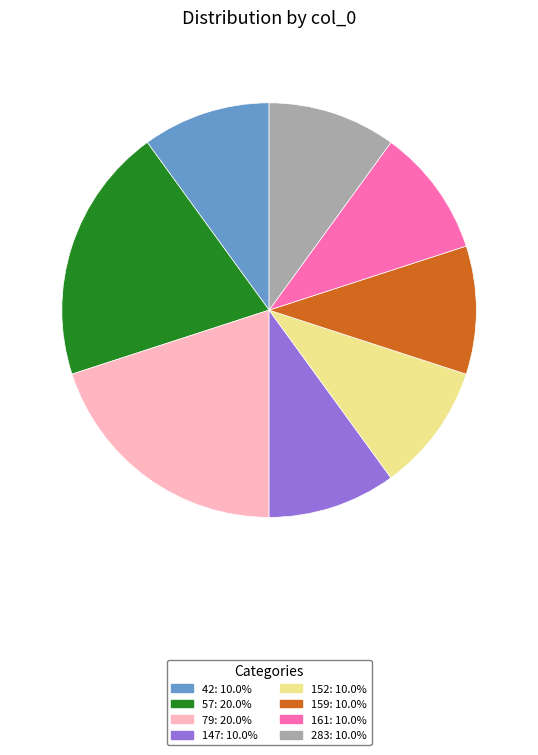

Is it true that 283 is 10% of the pie?

True